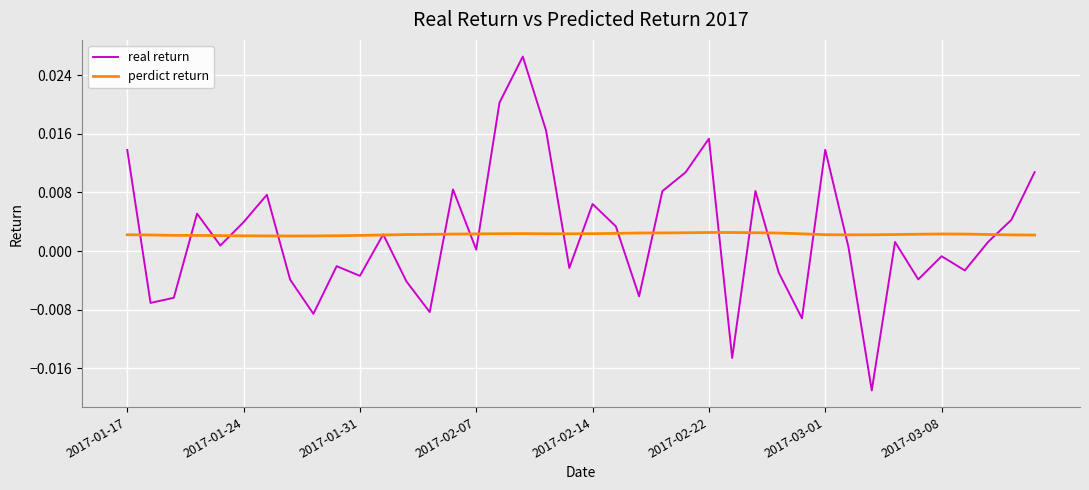

List the series in order of their peak value, lowest first.

perdict return, real return